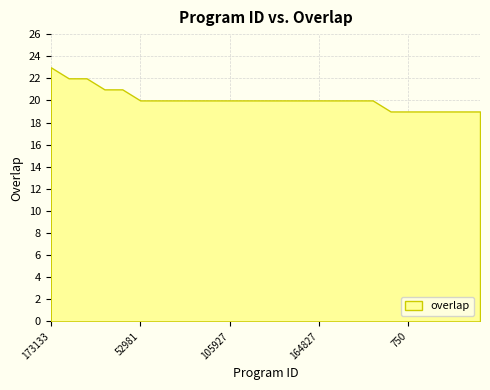

Reading right to left, extract all data points from this chart.

19	19	19	19	19	19	20	20	20	20	20	20	20	20	20	20	20	20	20	20	21	21	22	22	23